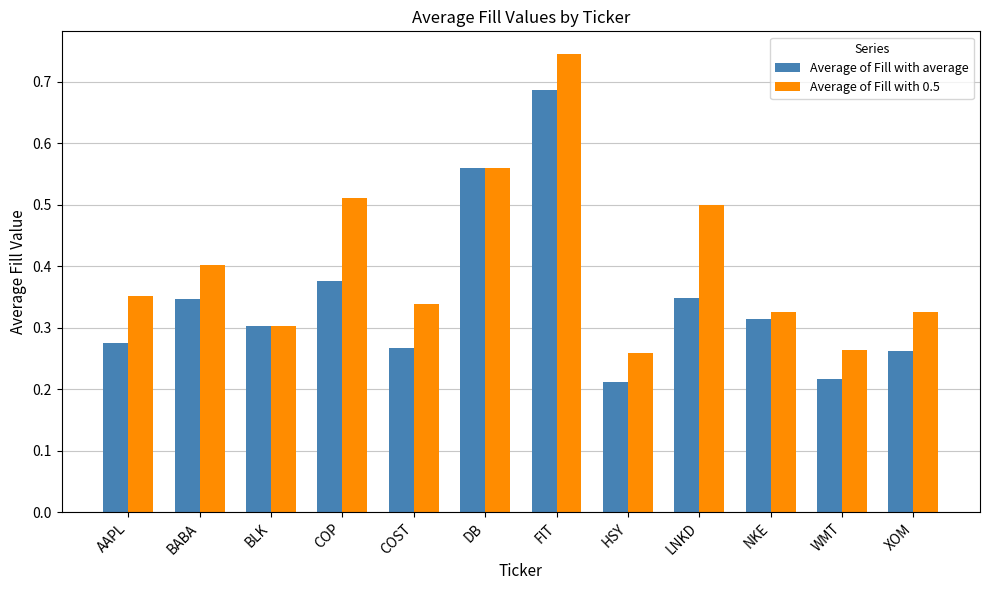

Which series has the widest spread of values?

Average of Fill with 0.5